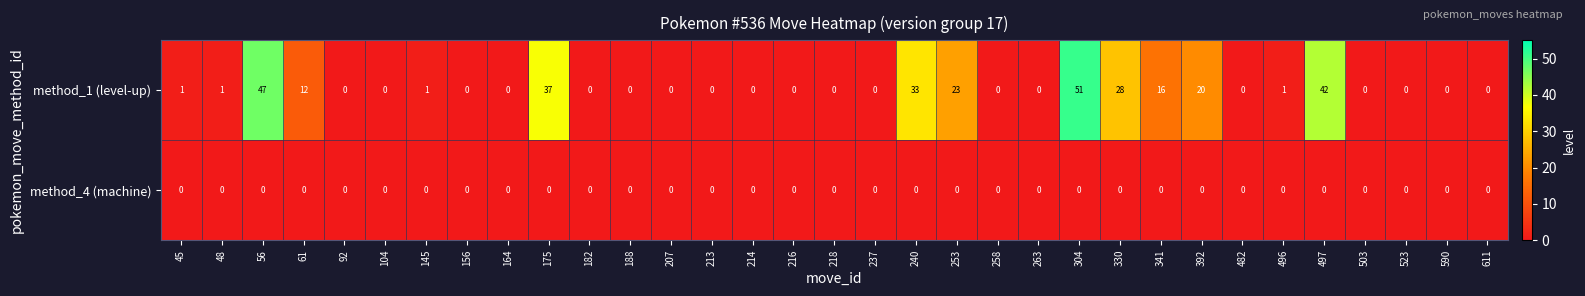

What is the total value across all series at 45?

1